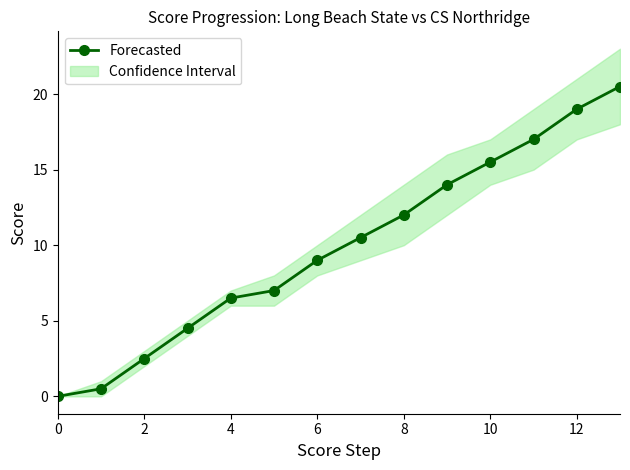

Reading left to right, list all the values displayed in this chart.

0.0	0.5	2.5	4.5	6.5	7.0	9.0	10.5	12.0	14.0	15.5	17.0	19.0	20.5